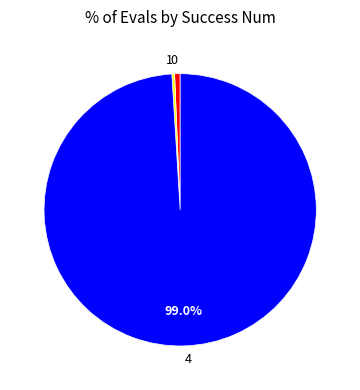

Is the sum of 4 and 0 greater than half?

Yes